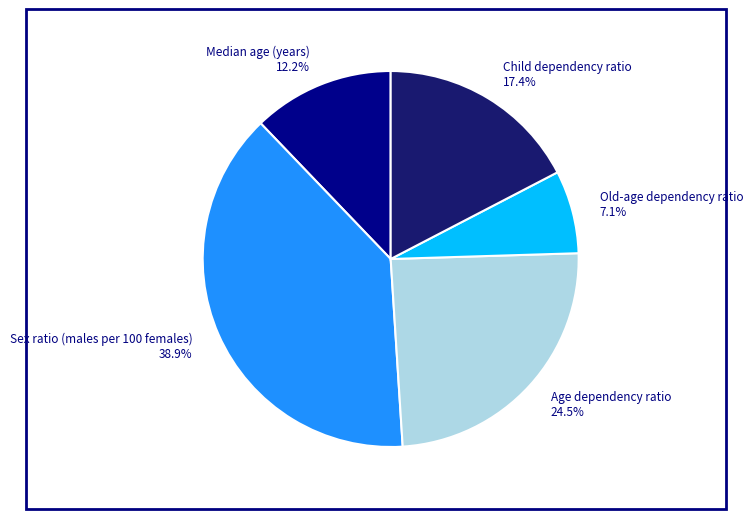

How many slices are in this pie chart?

5